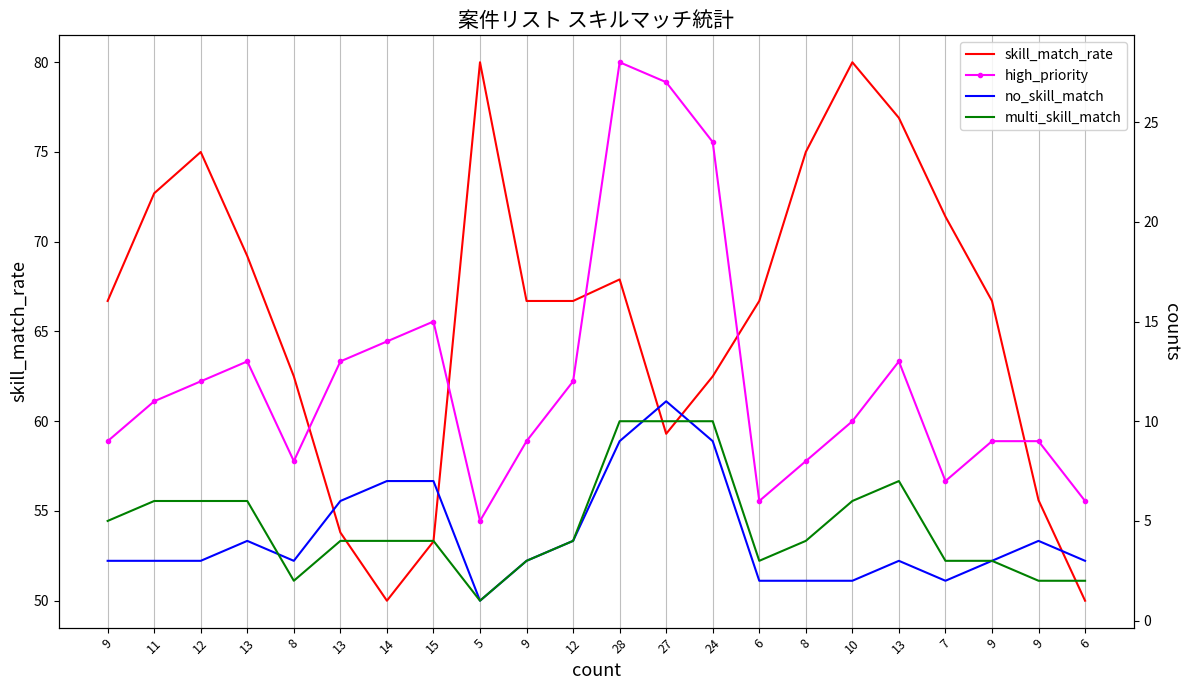

Reading left to right, list all the values displayed in this chart.

skill_match_rate: 9=66.7	11=72.7	12=75.0	13=69.2	8=62.5	13=53.8	14=50.0	15=53.3	5=80.0	9=66.7	12=66.7	28=67.9	27=59.3	24=62.5	6=66.7	8=75.0	10=80.0	13=76.9	7=71.4	9=66.7	9=55.6	6=50.0
high_priority: 9=9.0	11=11.0	12=12.0	13=13.0	8=8.0	13=13.0	14=14.0	15=15.0	5=5.0	9=9.0	12=12.0	28=28.0	27=27.0	24=24.0	6=6.0	8=8.0	10=10.0	13=13.0	7=7.0	9=9.0	9=9.0	6=6.0
no_skill_match: 9=3.0	11=3.0	12=3.0	13=4.0	8=3.0	13=6.0	14=7.0	15=7.0	5=1.0	9=3.0	12=4.0	28=9.0	27=11.0	24=9.0	6=2.0	8=2.0	10=2.0	13=3.0	7=2.0	9=3.0	9=4.0	6=3.0
multi_skill_match: 9=5.0	11=6.0	12=6.0	13=6.0	8=2.0	13=4.0	14=4.0	15=4.0	5=1.0	9=3.0	12=4.0	28=10.0	27=10.0	24=10.0	6=3.0	8=4.0	10=6.0	13=7.0	7=3.0	9=3.0	9=2.0	6=2.0